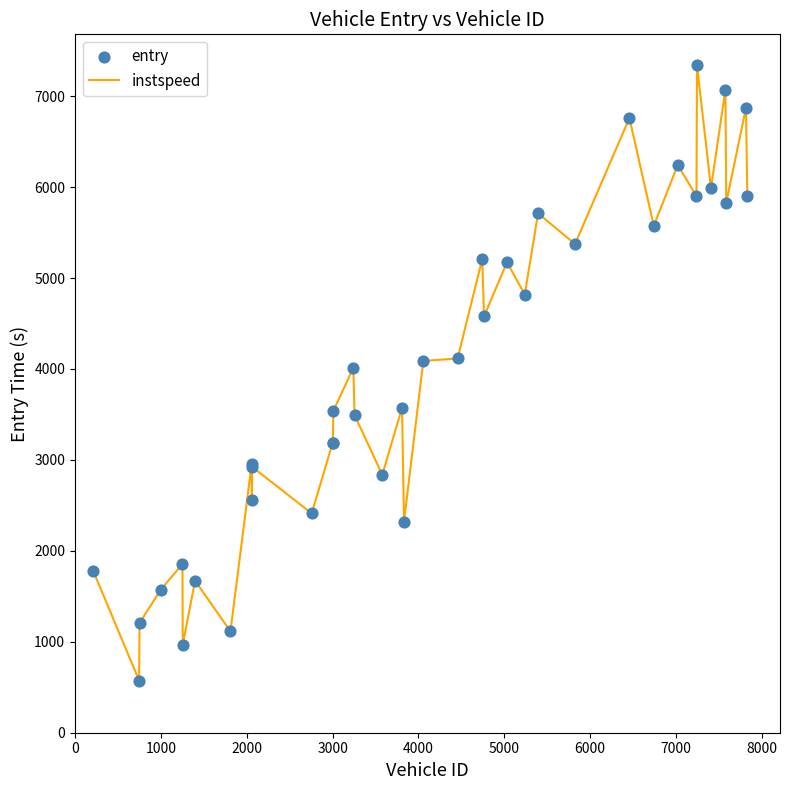

What is the maximum value shown in the chart?

7341.8